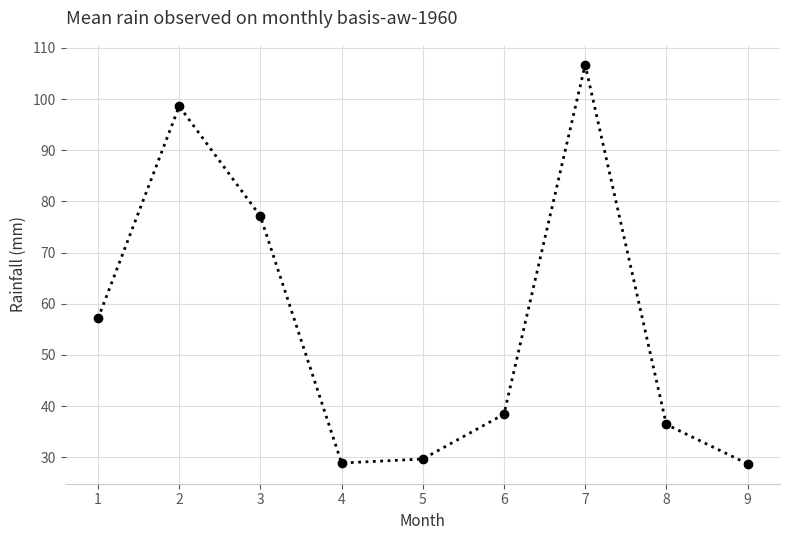

What is the sum of all values?

501.6